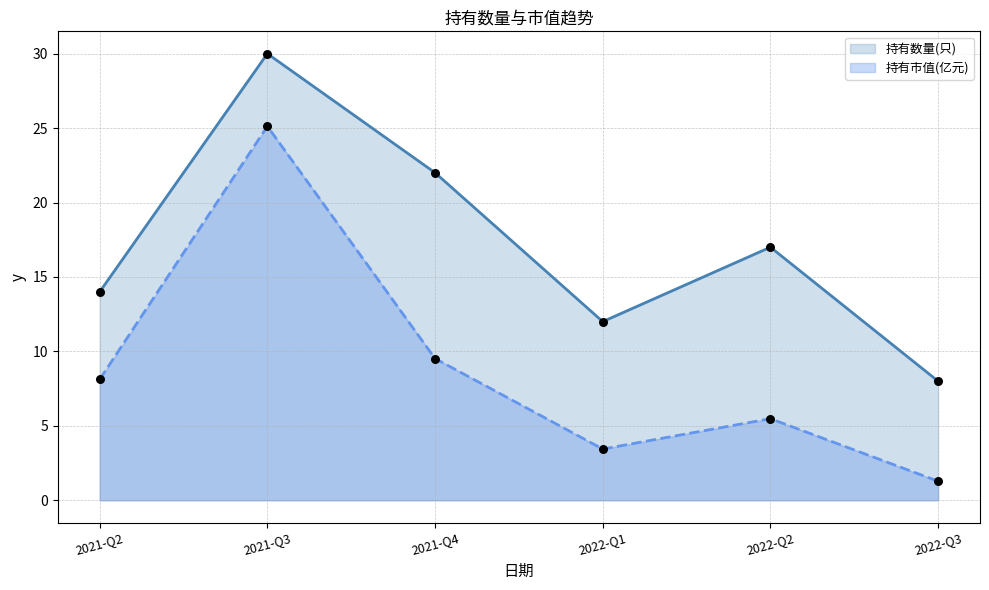

What are all the series names shown in the legend?

持有数量(只), 持有市值(亿元)